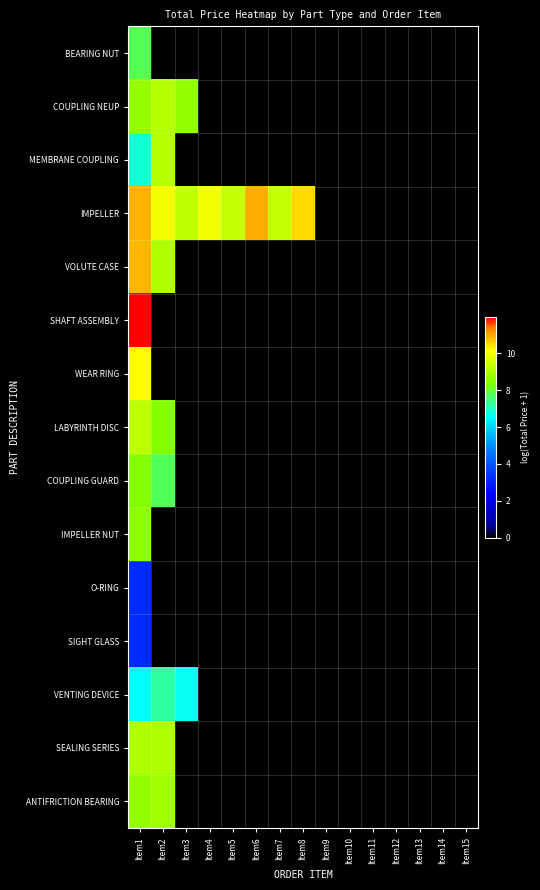

Which series has the largest total across all categories?

IMPELLER